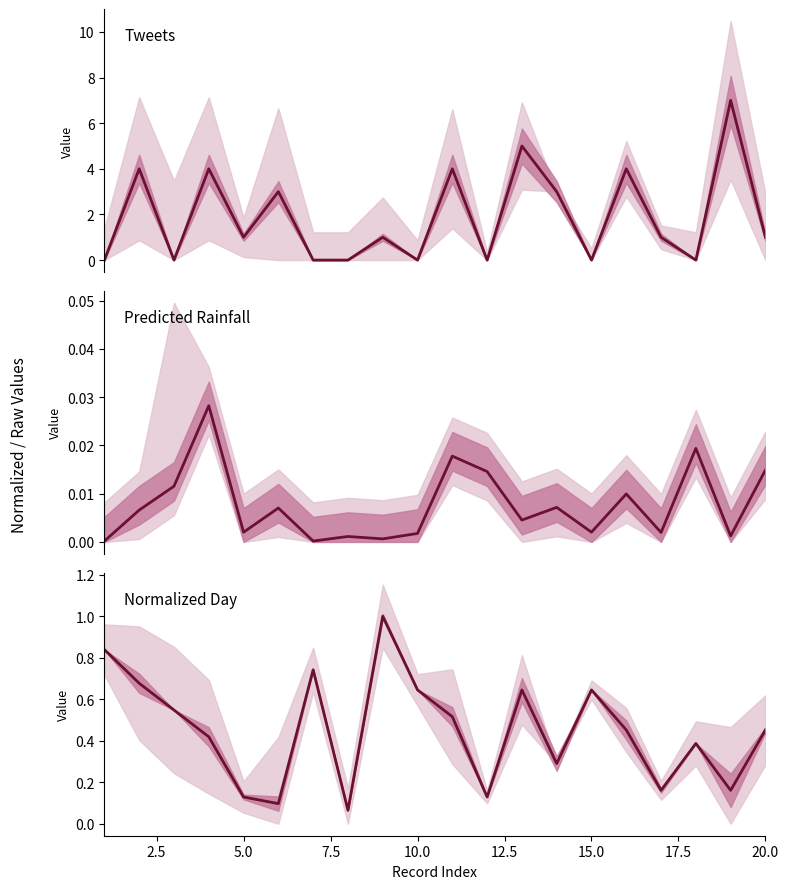

How many categories are shown in the chart?

20